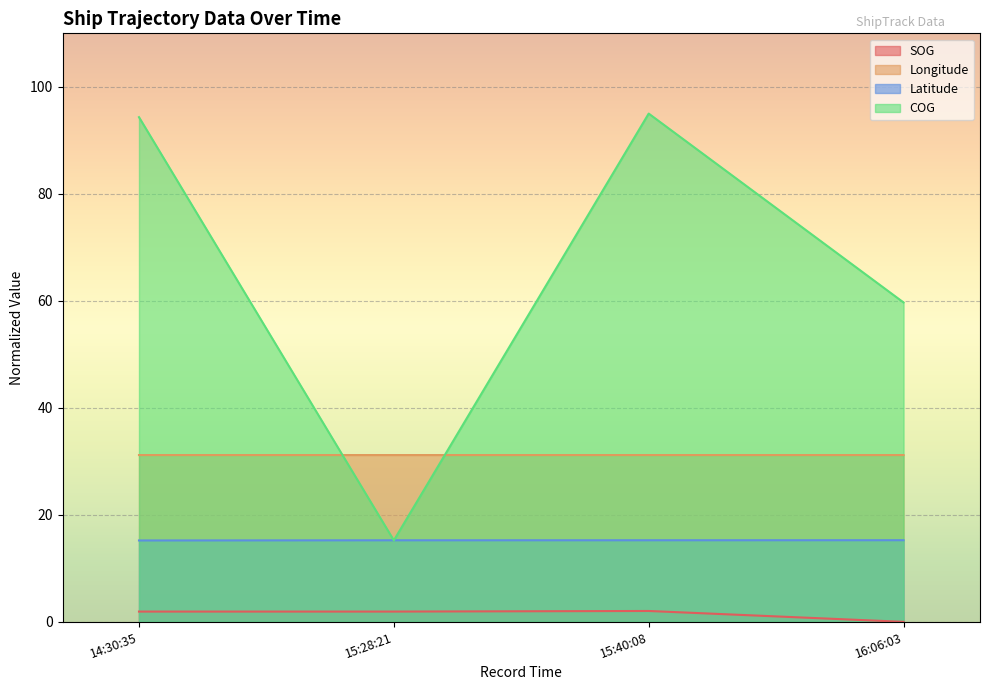

What is the difference between the highest and lowest values at 14:30:35?

92.4